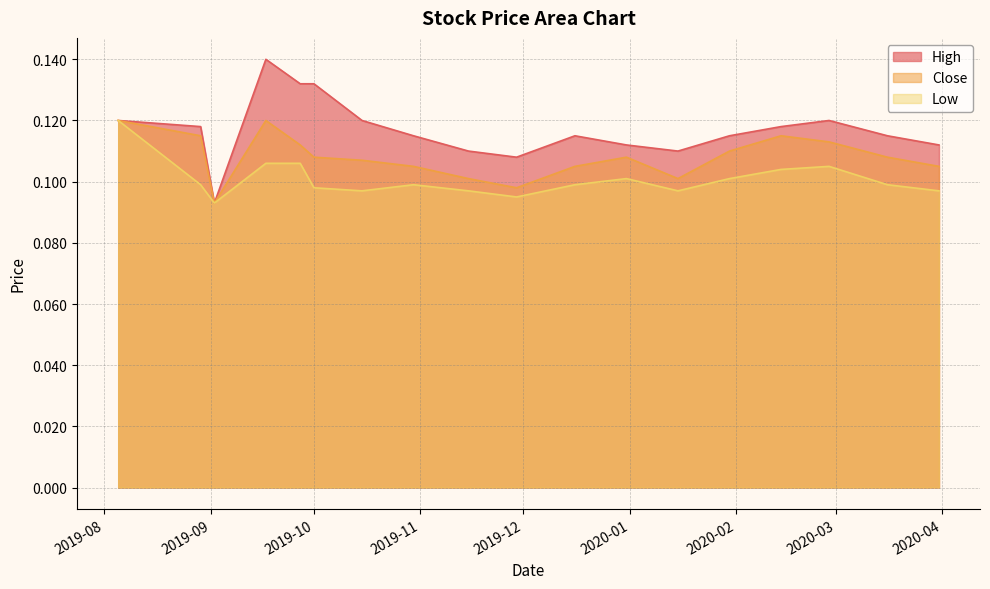

Rank the series by their maximum value, from highest to lowest.

High, Close, Low